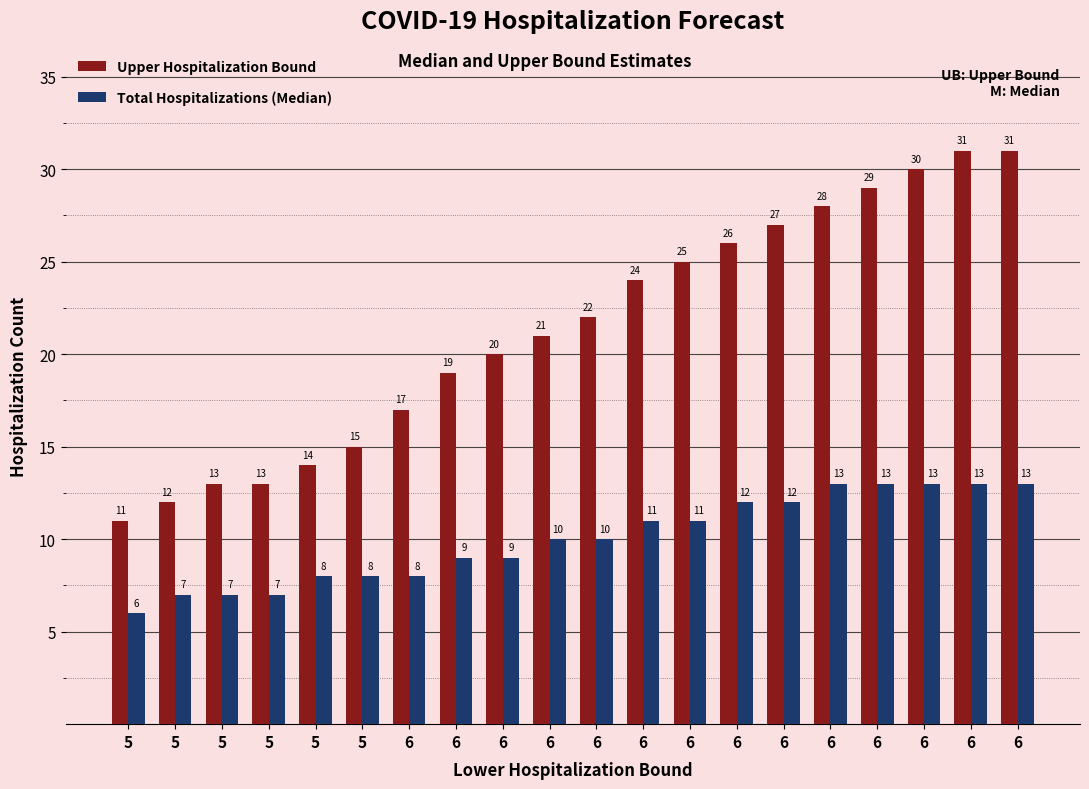

Is it true that Total Hospitalizations (Median) equals 9 at 6?

True